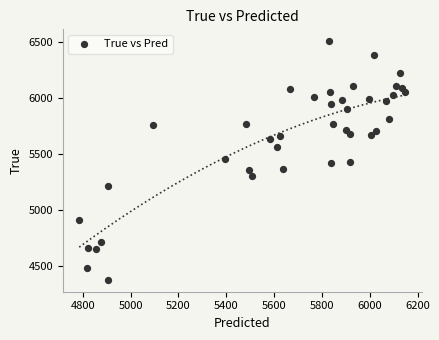

What is the range of Y values (max minus min)?

2128